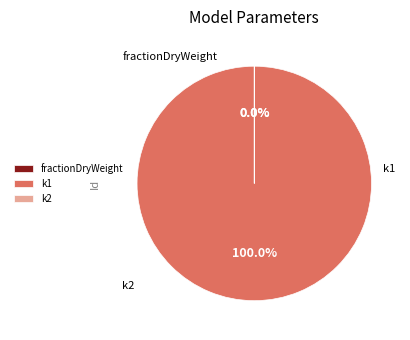

Does k1 account for over 50% of the chart?

Yes